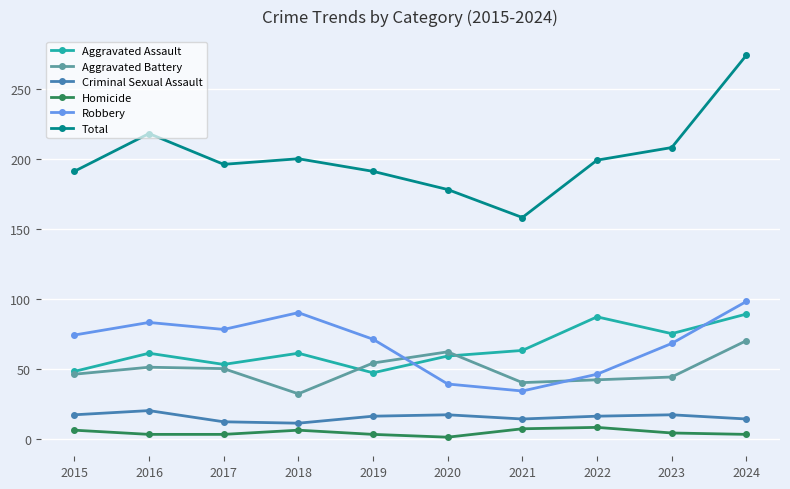

How many Homicide values are between 3 and 6?

7